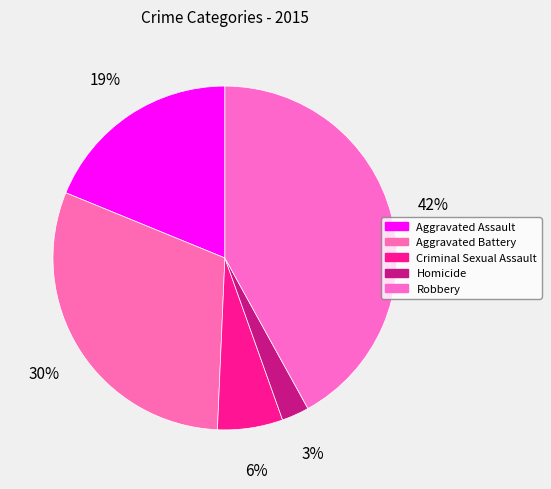

Count the number of slices in the pie.

5